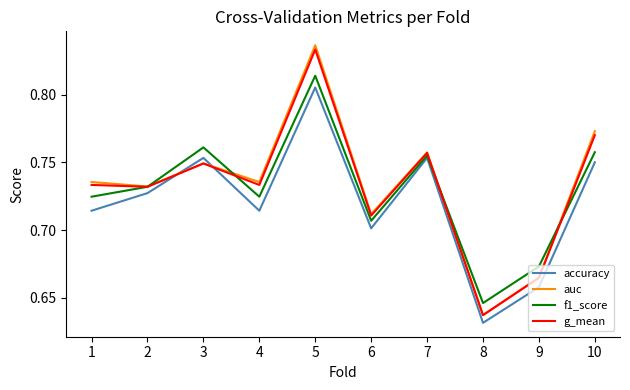

What is the total value across all series at 1?

2.9